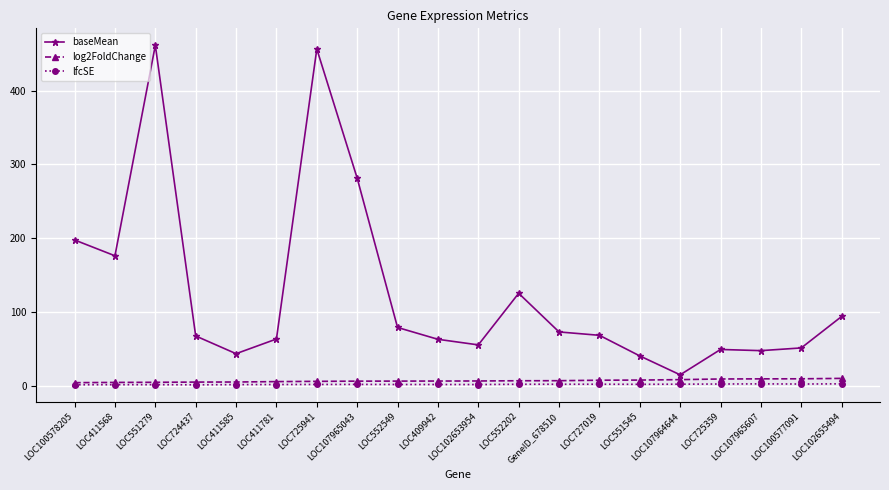

What is the difference between the maximum and minimum values in the lfcSE series?

1.3